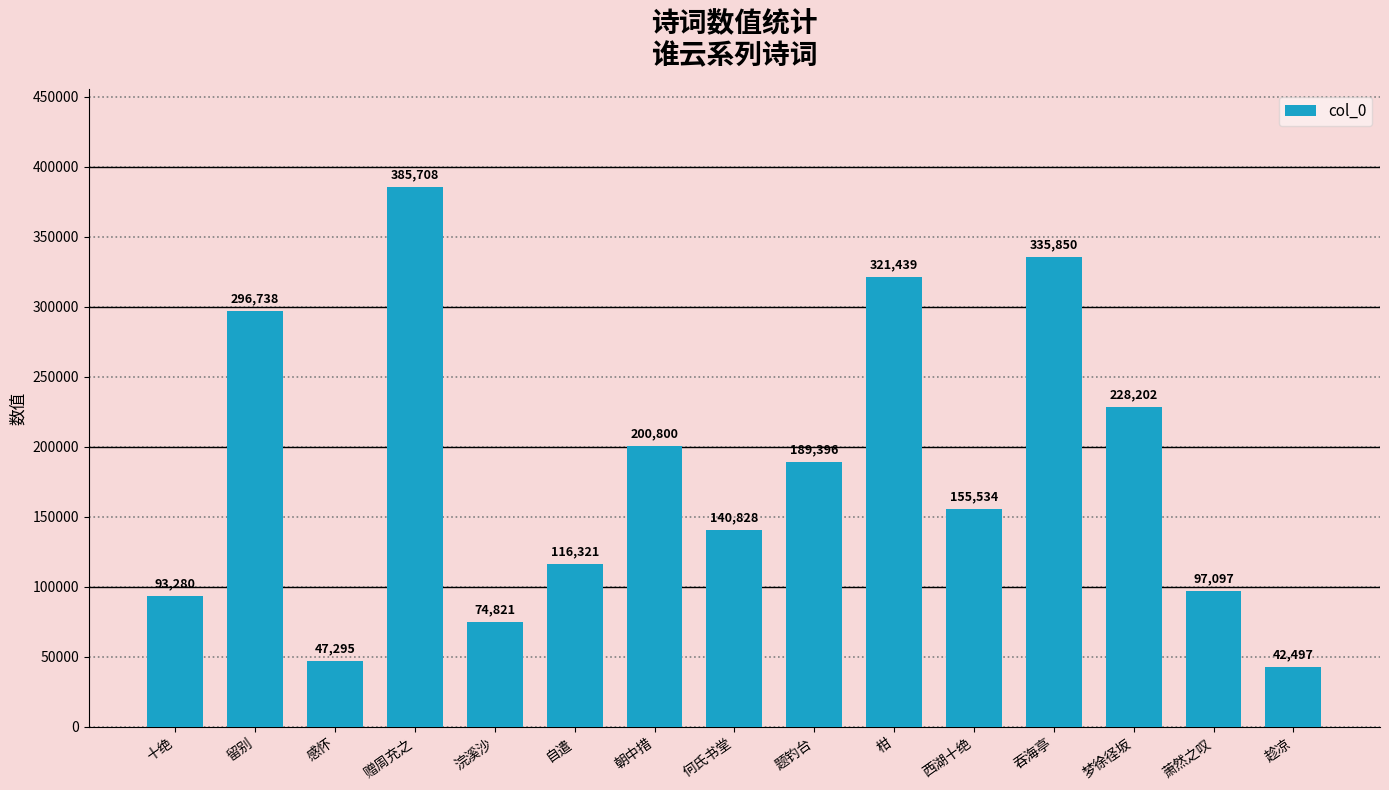

Reading left to right, list all the values displayed in this chart.

十绝=93280	留别=296738	感怀=47295	赠周充之=385708	浣溪沙=74821	自遣=116321	朝中措=200800	何氏书堂=140828	题钓台=189396	柑=321439	西湖十绝=155534	吞海亭=335850	梦徐径坂=228202	萧然之叹=97097	趁凉=42497